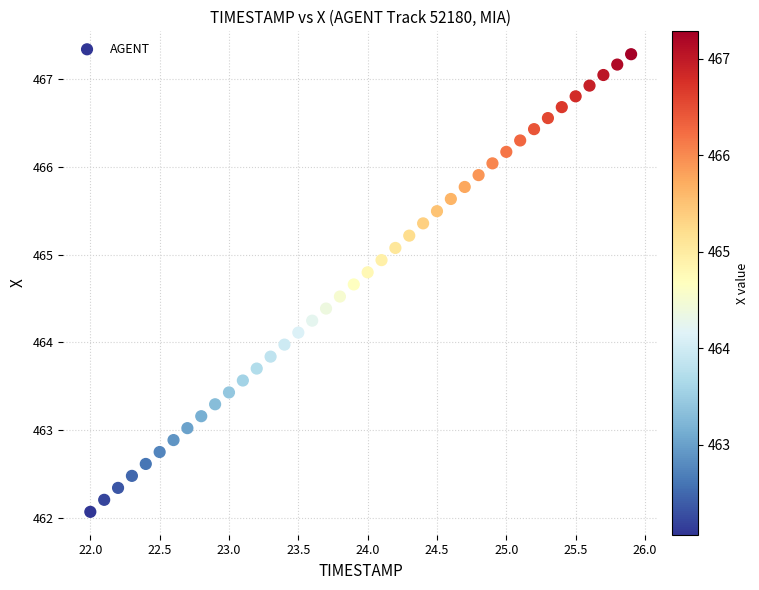

What is the range of Y values (max minus min)?

5.2